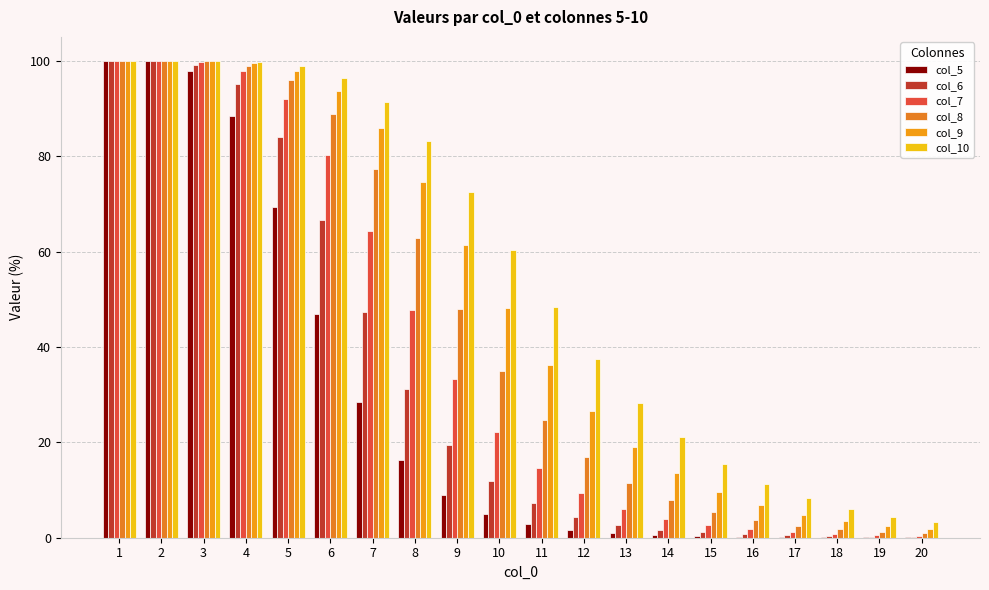

What is the smallest value displayed?

0.1